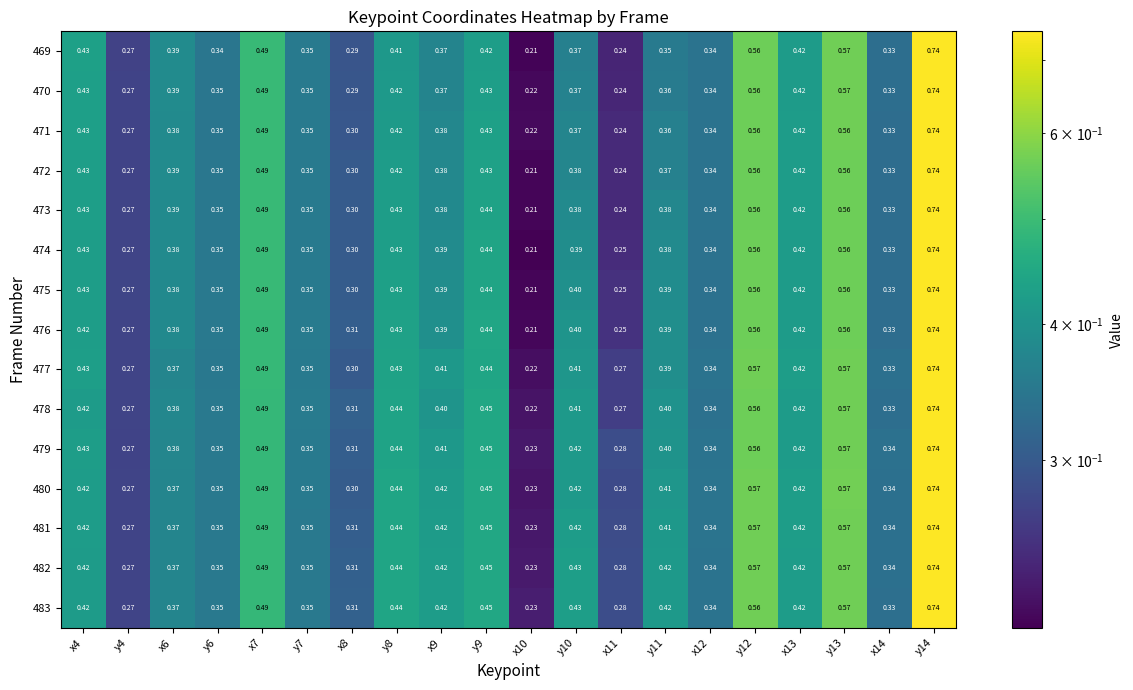

At which category is the sum across all series the highest?

y14